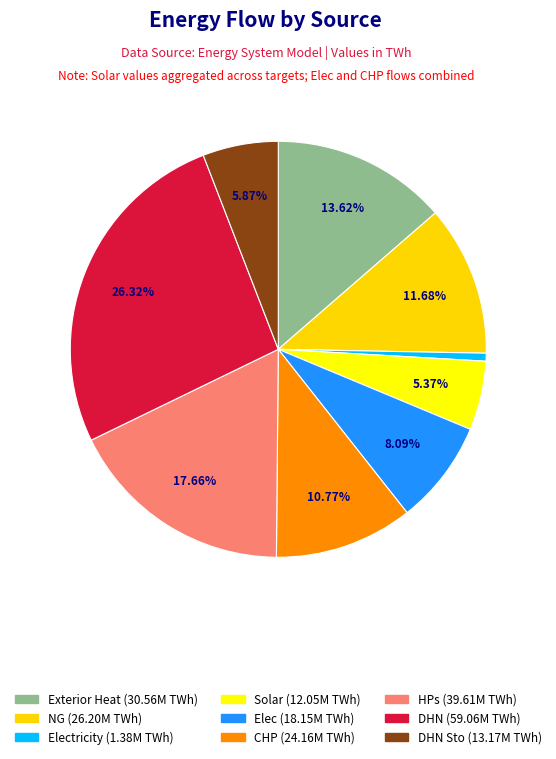

How many segments does this pie chart have?

9